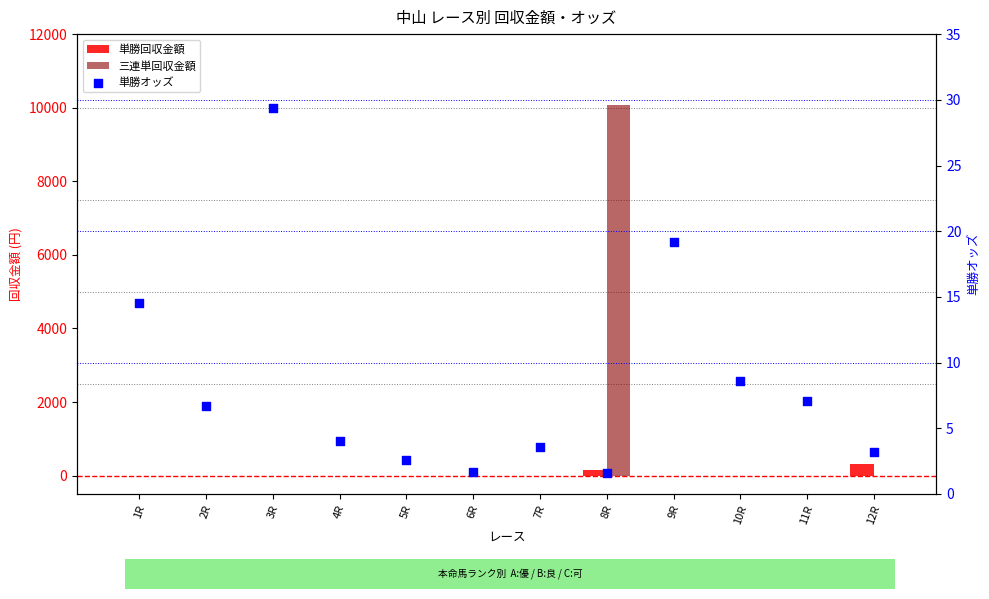

What are all the series names shown in the legend?

単勝回収金額, 三連単回収金額, 単勝オッズ